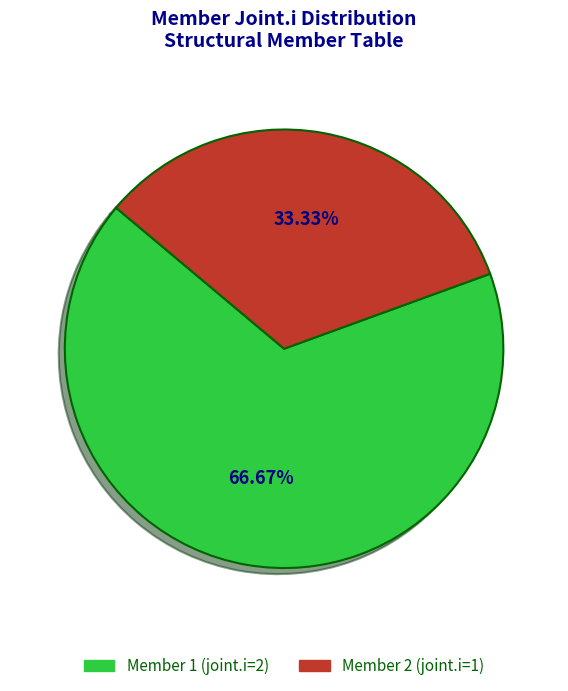

Is there any slice that represents more than half of the pie?

Yes